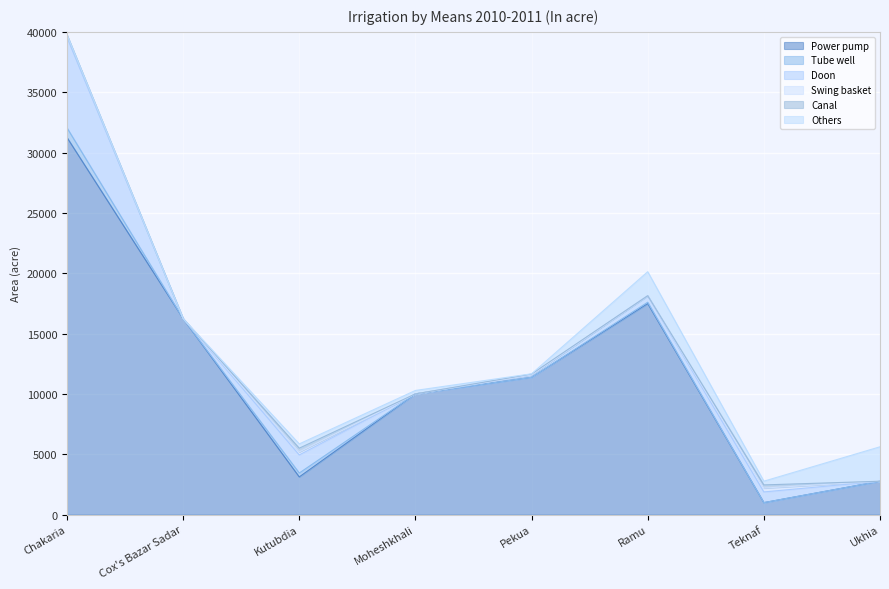

True or false: Canal and Power pump cross at least once.

False